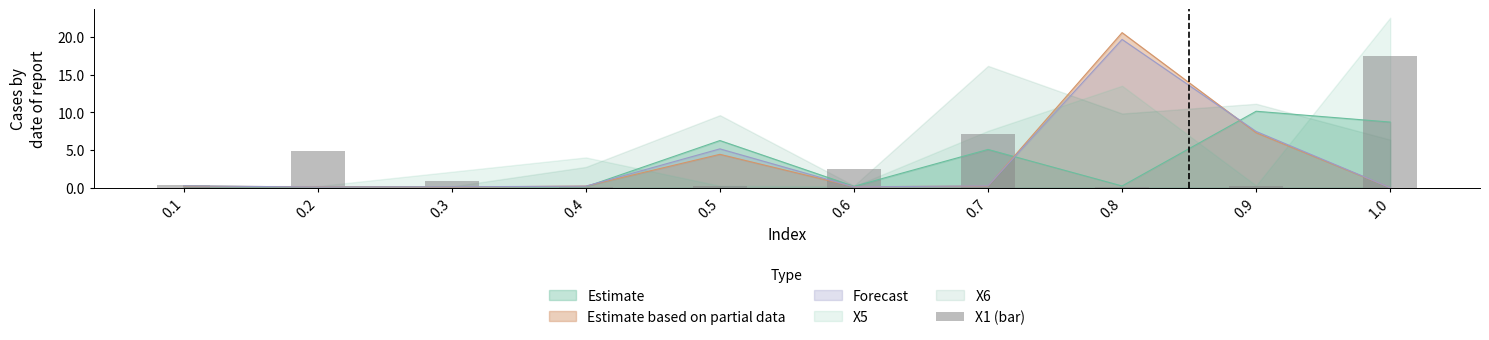

Is it true that the value at 0.4 is 0.1?

True